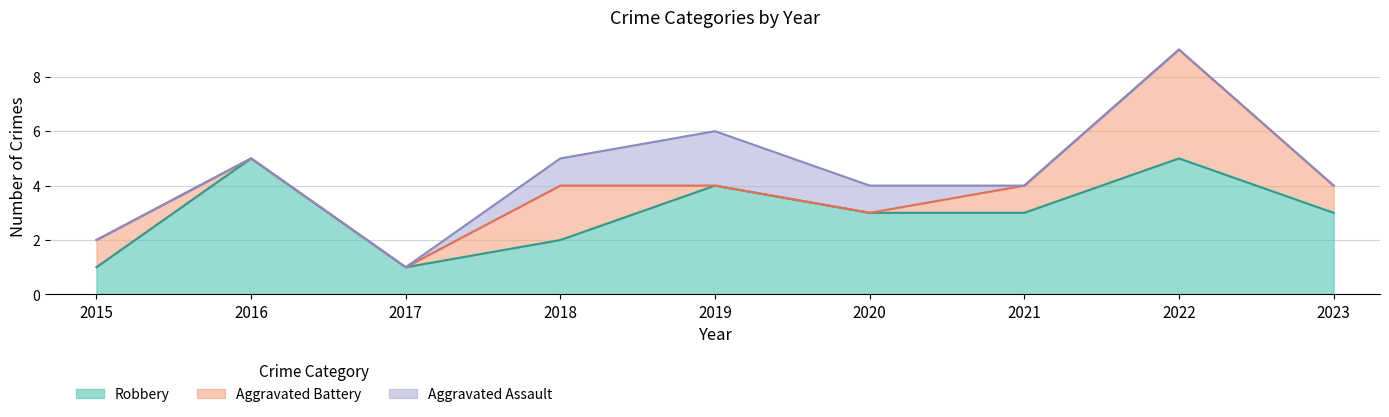

True or false: Robbery has a value of 2 at 2018.

True